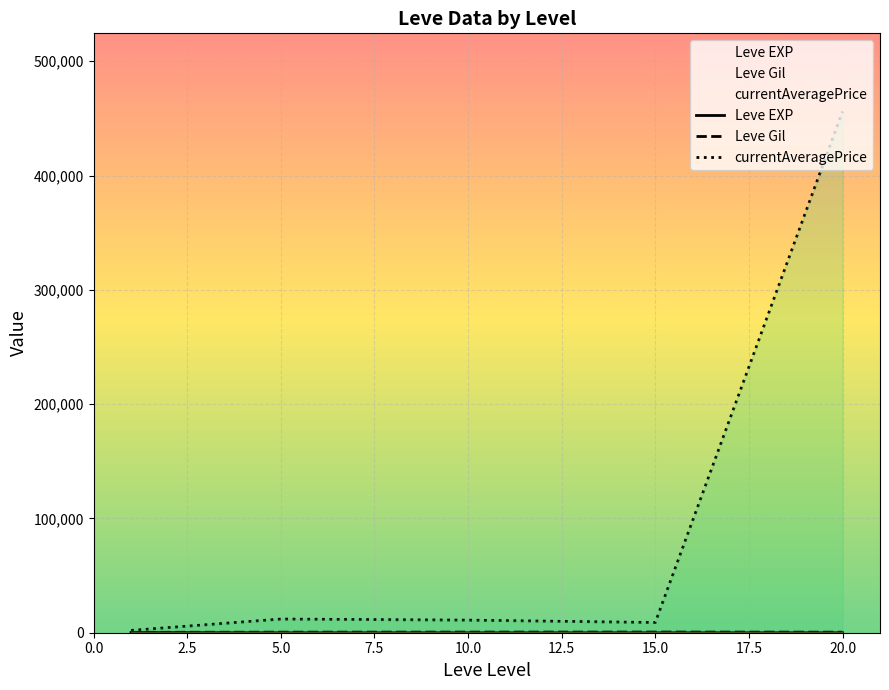

Which series changed the most between 15.0 and 20.0?

currentAveragePrice